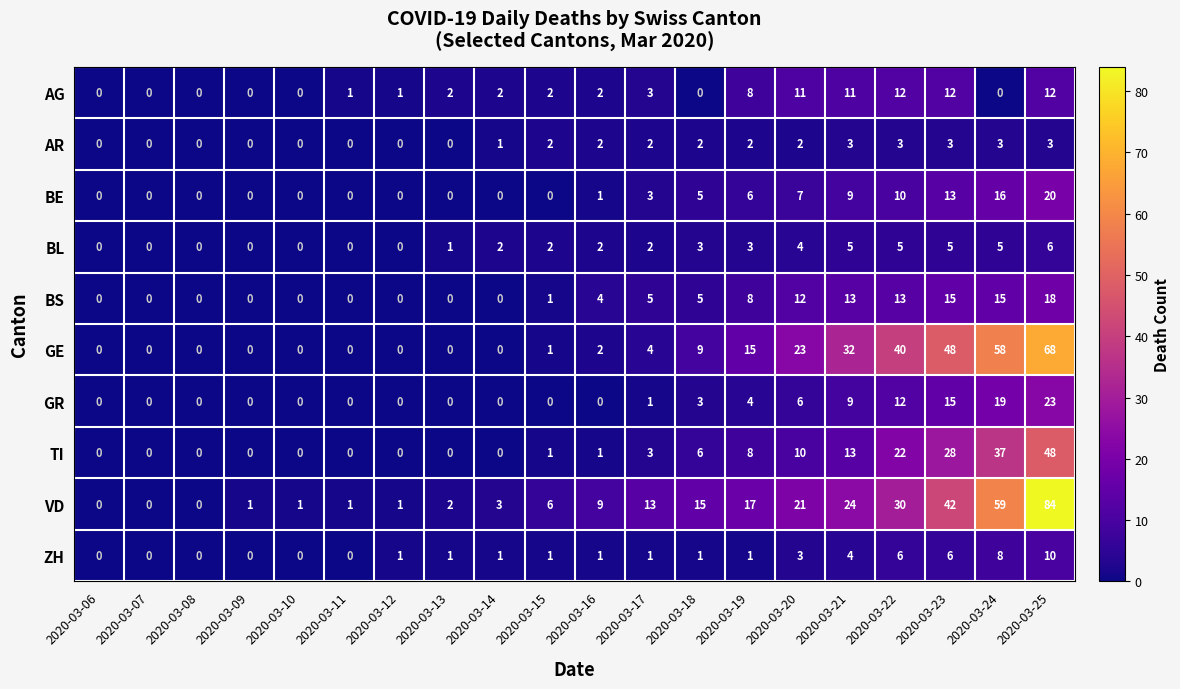

The value of AG at 2020-03-18 is 0. True or false?

True